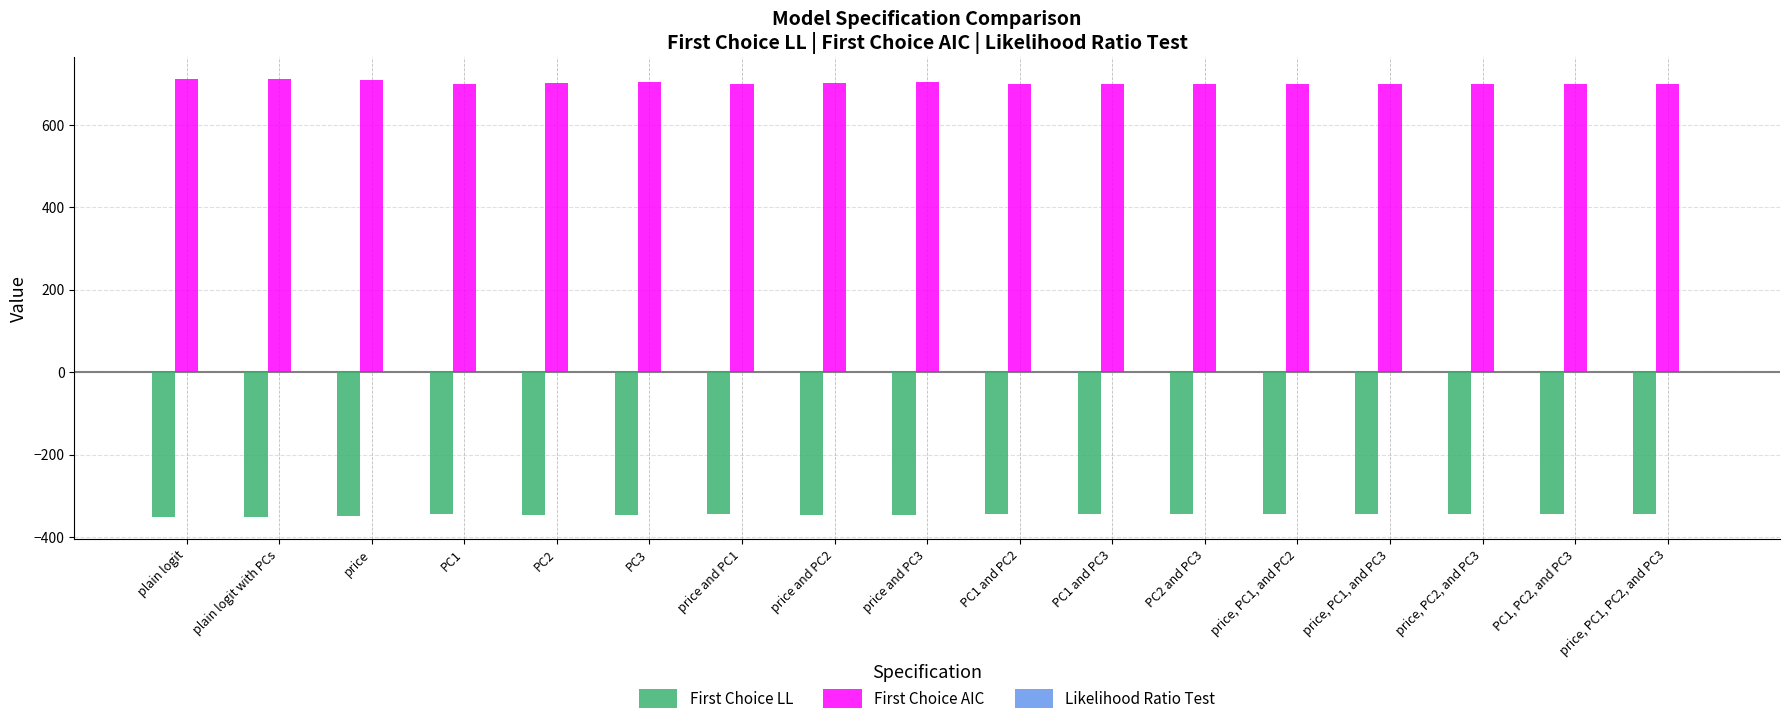

What is the sum of all First Choice LL values?

-5876.1